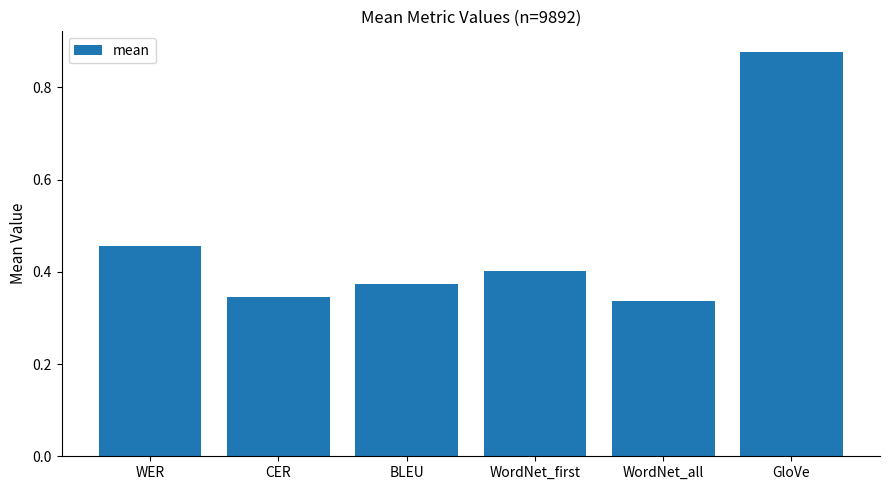

Which category has the highest value across all series?

GloVe